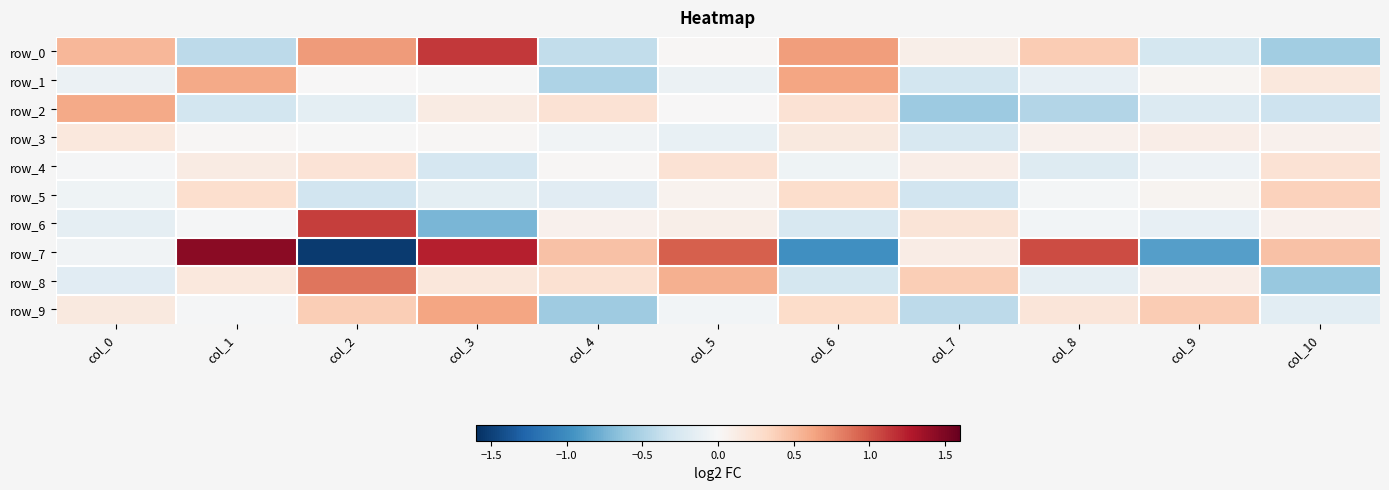

What is the sum of the row_5 values at col_3 and col_9?

-0.1